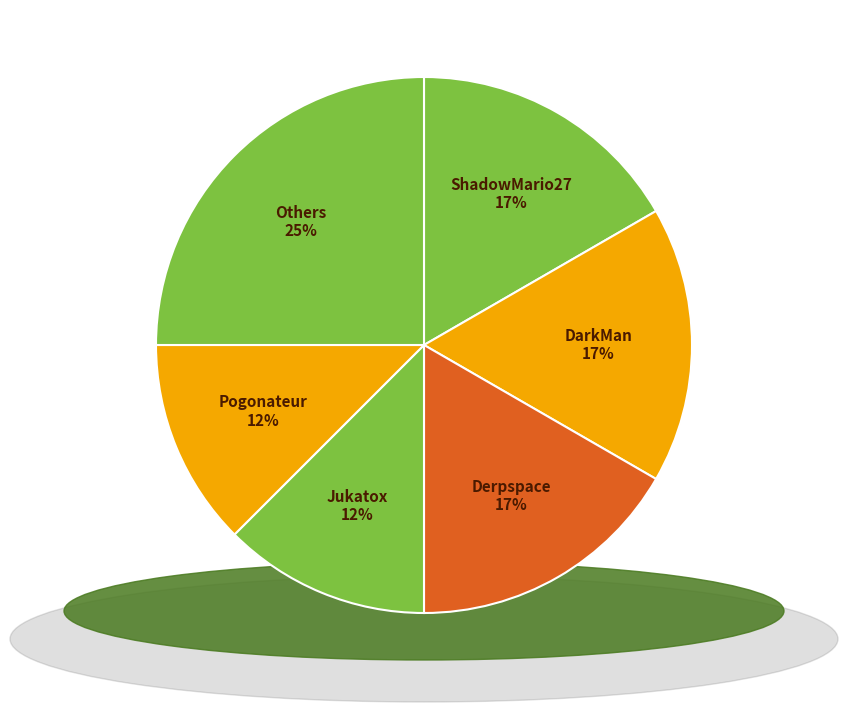

To the nearest percent, what is the combined percentage of Pogonateur and Derpspace?

29%